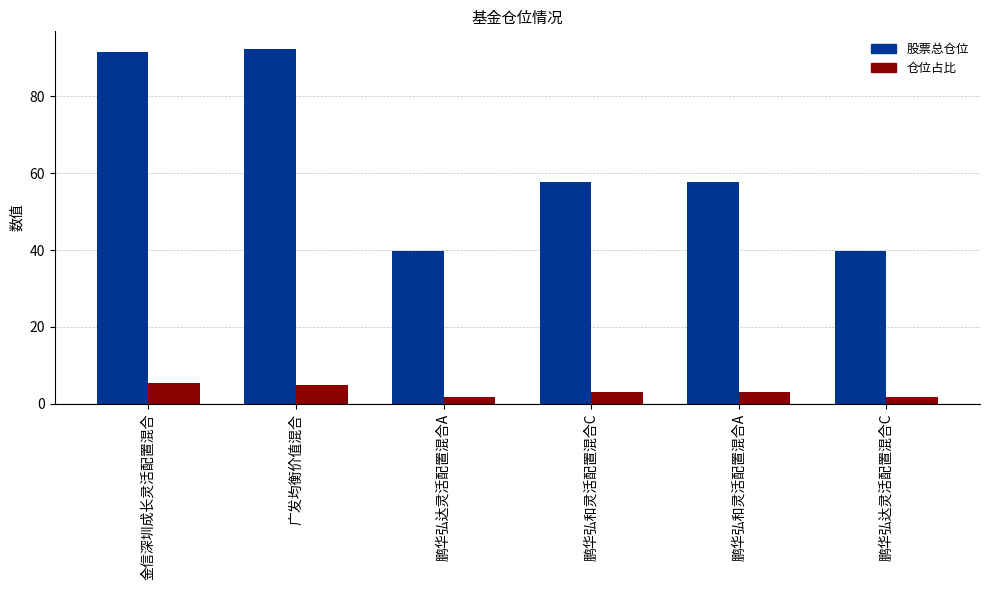

Is the value of 仓位占比 at 鹏华弘达灵活配置混合C greater than the value of 股票总仓位 at 鹏华弘和灵活配置混合A?

No